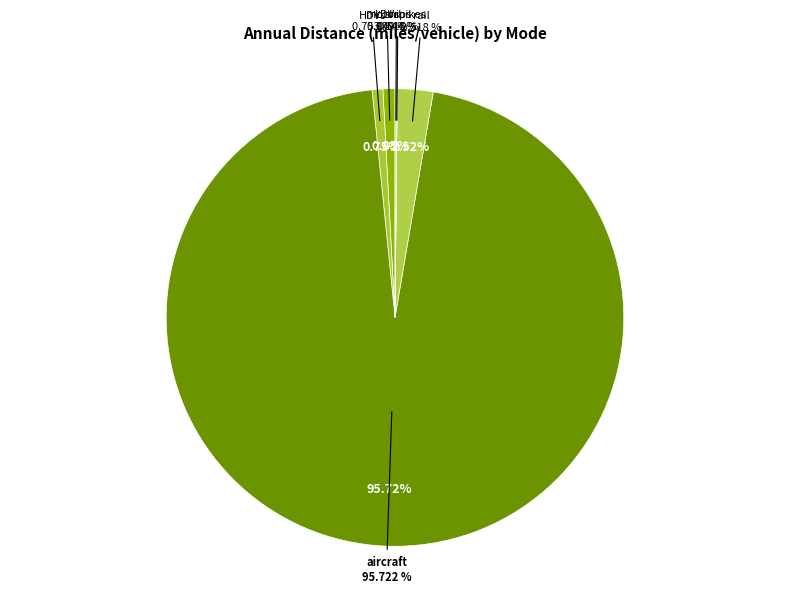

Which slice is the largest?

aircraft